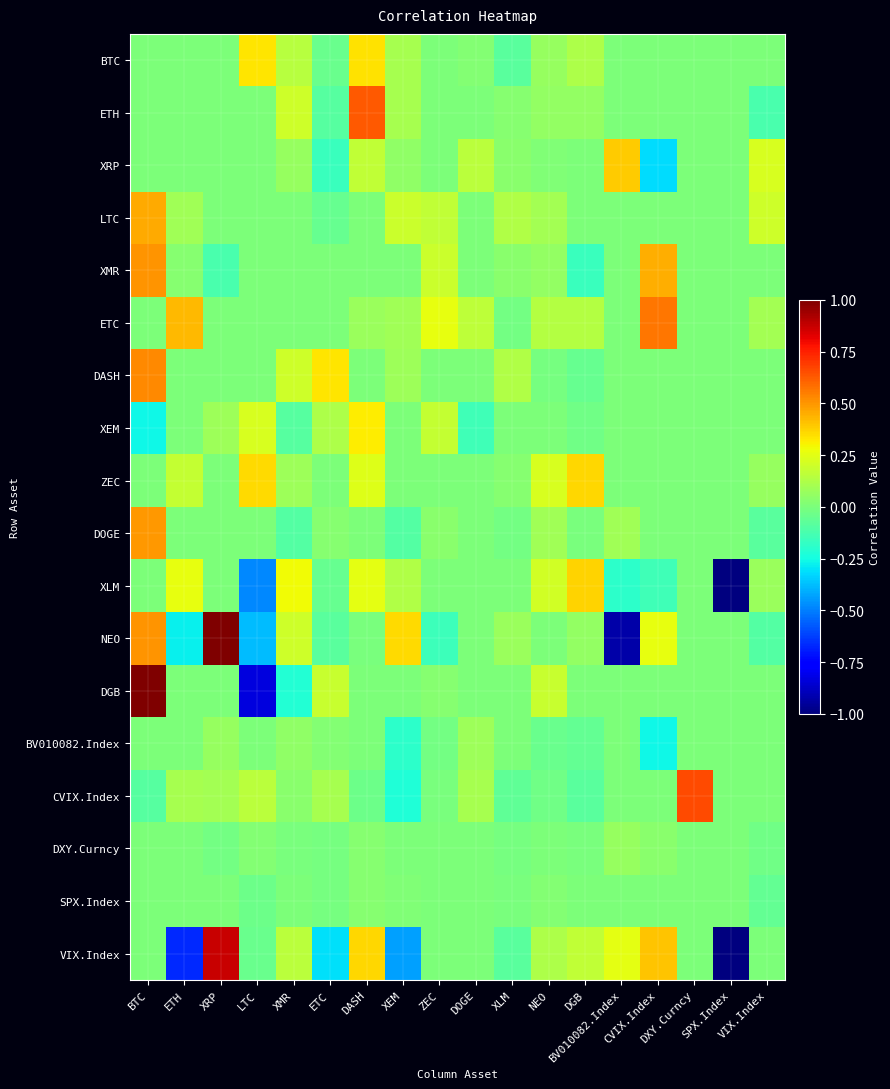

Reading left to right, what are all the values shown in this chart?

BTC: BTC=0.0	ETH=0.0	XRP=0.0	LTC=0.3	XMR=0.1	ETC=-0.0	DASH=0.3	XEM=0.1	ZEC=0.0	DOGE=0.0	XLM=-0.1	NEO=0.1	DGB=0.1	BV010082.Index=0.0	CVIX.Index=0.0	DXY.Curncy=0.0	SPX.Index=0.0	VIX.Index=0.0
ETH: BTC=0.0	ETH=0.0	XRP=0.0	LTC=0.0	XMR=0.2	ETC=-0.1	DASH=0.6	XEM=0.1	ZEC=0.0	DOGE=0.0	XLM=0.0	NEO=0.1	DGB=0.1	BV010082.Index=0.0	CVIX.Index=0.0	DXY.Curncy=0.0	SPX.Index=0.0	VIX.Index=-0.1
XRP: BTC=0.0	ETH=0.0	XRP=0.0	LTC=0.0	XMR=0.1	ETC=-0.2	DASH=0.2	XEM=0.1	ZEC=0.0	DOGE=0.2	XLM=0.0	NEO=0.0	DGB=0.0	BV010082.Index=0.4	CVIX.Index=-0.3	DXY.Curncy=0.0	SPX.Index=0.0	VIX.Index=0.2
LTC: BTC=0.5	ETH=0.1	XRP=0.0	LTC=0.0	XMR=0.0	ETC=-0.1	DASH=0.0	XEM=0.2	ZEC=0.2	DOGE=0.0	XLM=0.1	NEO=0.1	DGB=0.0	BV010082.Index=0.0	CVIX.Index=0.0	DXY.Curncy=0.0	SPX.Index=0.0	VIX.Index=0.2
XMR: BTC=0.5	ETH=0.0	XRP=-0.1	LTC=0.0	XMR=0.0	ETC=0.0	DASH=0.0	XEM=0.0	ZEC=0.2	DOGE=0.0	XLM=0.0	NEO=0.1	DGB=-0.2	BV010082.Index=0.0	CVIX.Index=0.4	DXY.Curncy=0.0	SPX.Index=0.0	VIX.Index=0.0
ETC: BTC=0.0	ETH=0.4	XRP=0.0	LTC=0.0	XMR=0.0	ETC=0.0	DASH=0.1	XEM=0.1	ZEC=0.3	DOGE=0.2	XLM=-0.0	NEO=0.1	DGB=0.1	BV010082.Index=0.0	CVIX.Index=0.6	DXY.Curncy=0.0	SPX.Index=0.0	VIX.Index=0.1
DASH: BTC=0.5	ETH=0.0	XRP=0.0	LTC=0.0	XMR=0.2	ETC=0.3	DASH=0.0	XEM=0.1	ZEC=0.0	DOGE=0.0	XLM=0.1	NEO=-0.0	DGB=-0.1	BV010082.Index=0.0	CVIX.Index=0.0	DXY.Curncy=0.0	SPX.Index=0.0	VIX.Index=0.0
XEM: BTC=-0.3	ETH=0.0	XRP=0.1	LTC=0.2	XMR=-0.1	ETC=0.1	DASH=0.3	XEM=0.0	ZEC=0.2	DOGE=-0.1	XLM=0.0	NEO=0.0	DGB=-0.0	BV010082.Index=0.0	CVIX.Index=0.0	DXY.Curncy=0.0	SPX.Index=0.0	VIX.Index=0.0
ZEC: BTC=0.0	ETH=0.2	XRP=0.0	LTC=0.4	XMR=0.1	ETC=0.0	DASH=0.2	XEM=0.0	ZEC=0.0	DOGE=0.0	XLM=0.0	NEO=0.2	DGB=0.4	BV010082.Index=0.0	CVIX.Index=0.0	DXY.Curncy=0.0	SPX.Index=0.0	VIX.Index=0.1
DOGE: BTC=0.5	ETH=0.0	XRP=0.0	LTC=0.0	XMR=-0.1	ETC=0.0	DASH=0.0	XEM=-0.1	ZEC=0.0	DOGE=0.0	XLM=-0.0	NEO=0.1	DGB=-0.0	BV010082.Index=0.1	CVIX.Index=0.0	DXY.Curncy=0.0	SPX.Index=0.0	VIX.Index=-0.1
XLM: BTC=0.0	ETH=0.3	XRP=0.0	LTC=-0.5	XMR=0.3	ETC=-0.0	DASH=0.3	XEM=0.1	ZEC=0.0	DOGE=0.0	XLM=0.0	NEO=0.2	DGB=0.4	BV010082.Index=-0.2	CVIX.Index=-0.1	DXY.Curncy=0.0	SPX.Index=-2.1	VIX.Index=0.1
NEO: BTC=0.5	ETH=-0.3	XRP=1.2	LTC=-0.4	XMR=0.2	ETC=-0.1	DASH=-0.0	XEM=0.4	ZEC=-0.2	DOGE=0.0	XLM=0.1	NEO=0.0	DGB=0.1	BV010082.Index=-0.9	CVIX.Index=0.3	DXY.Curncy=0.0	SPX.Index=0.0	VIX.Index=-0.1
DGB: BTC=1.2	ETH=0.0	XRP=0.0	LTC=-0.8	XMR=-0.2	ETC=0.2	DASH=0.0	XEM=0.0	ZEC=0.0	DOGE=0.0	XLM=0.0	NEO=0.2	DGB=0.0	BV010082.Index=0.0	CVIX.Index=0.0	DXY.Curncy=0.0	SPX.Index=0.0	VIX.Index=0.0
BV010082.Index: BTC=0.0	ETH=0.0	XRP=0.1	LTC=0.0	XMR=0.0	ETC=0.0	DASH=0.0	XEM=-0.2	ZEC=-0.0	DOGE=0.1	XLM=0.0	NEO=-0.0	DGB=-0.1	BV010082.Index=0.0	CVIX.Index=-0.3	DXY.Curncy=0.0	SPX.Index=0.0	VIX.Index=0.0
CVIX.Index: BTC=-0.1	ETH=0.1	XRP=0.1	LTC=0.2	XMR=0.0	ETC=0.1	DASH=-0.0	XEM=-0.2	ZEC=-0.0	DOGE=0.1	XLM=-0.1	NEO=-0.0	DGB=-0.1	BV010082.Index=0.0	CVIX.Index=0.0	DXY.Curncy=0.7	SPX.Index=0.0	VIX.Index=0.0
DXY.Curncy: BTC=0.0	ETH=0.0	XRP=-0.0	LTC=0.0	XMR=-0.0	ETC=-0.0	DASH=0.0	XEM=0.0	ZEC=0.0	DOGE=0.0	XLM=-0.0	NEO=0.0	DGB=-0.0	BV010082.Index=0.1	CVIX.Index=0.0	DXY.Curncy=0.0	SPX.Index=0.0	VIX.Index=-0.0
SPX.Index: BTC=0.0	ETH=0.0	XRP=0.0	LTC=-0.0	XMR=0.0	ETC=-0.0	DASH=0.0	XEM=0.0	ZEC=0.0	DOGE=0.0	XLM=-0.0	NEO=0.0	DGB=0.0	BV010082.Index=0.0	CVIX.Index=0.0	DXY.Curncy=0.0	SPX.Index=0.0	VIX.Index=-0.1
VIX.Index: BTC=0.0	ETH=-0.7	XRP=0.9	LTC=-0.0	XMR=0.2	ETC=-0.3	DASH=0.4	XEM=-0.4	ZEC=0.0	DOGE=0.0	XLM=-0.1	NEO=0.1	DGB=0.2	BV010082.Index=0.3	CVIX.Index=0.4	DXY.Curncy=0.0	SPX.Index=-1.2	VIX.Index=0.0